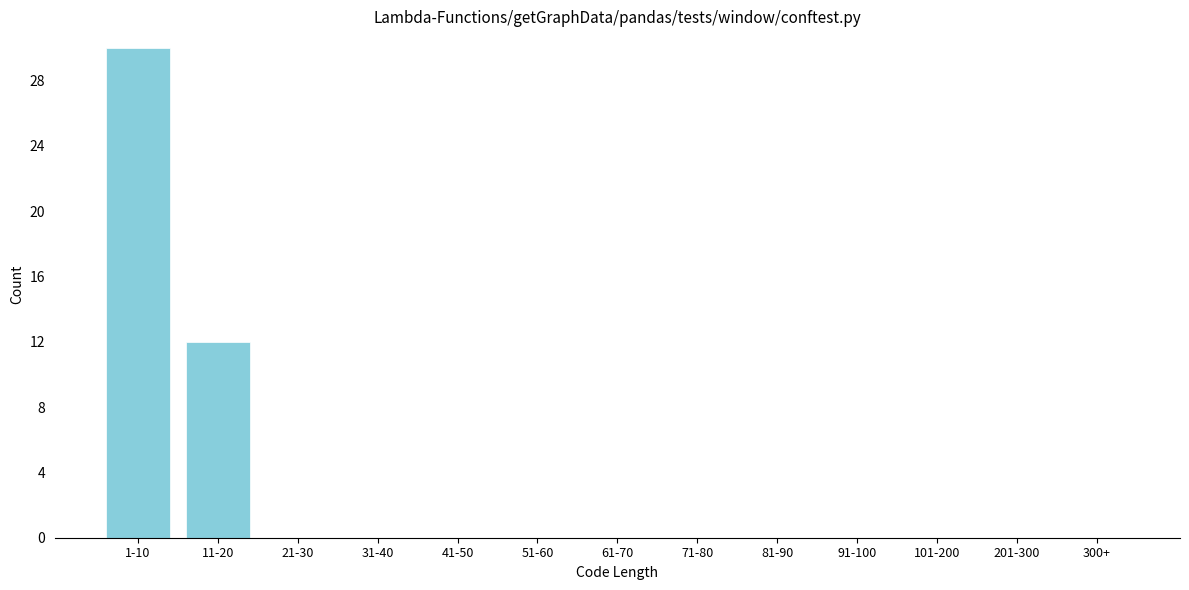

Reading left to right, list all the values displayed in this chart.

1-10=30	11-20=12	21-30=0	31-40=0	41-50=0	51-60=0	61-70=0	71-80=0	81-90=0	91-100=0	101-200=0	201-300=0	300+=0